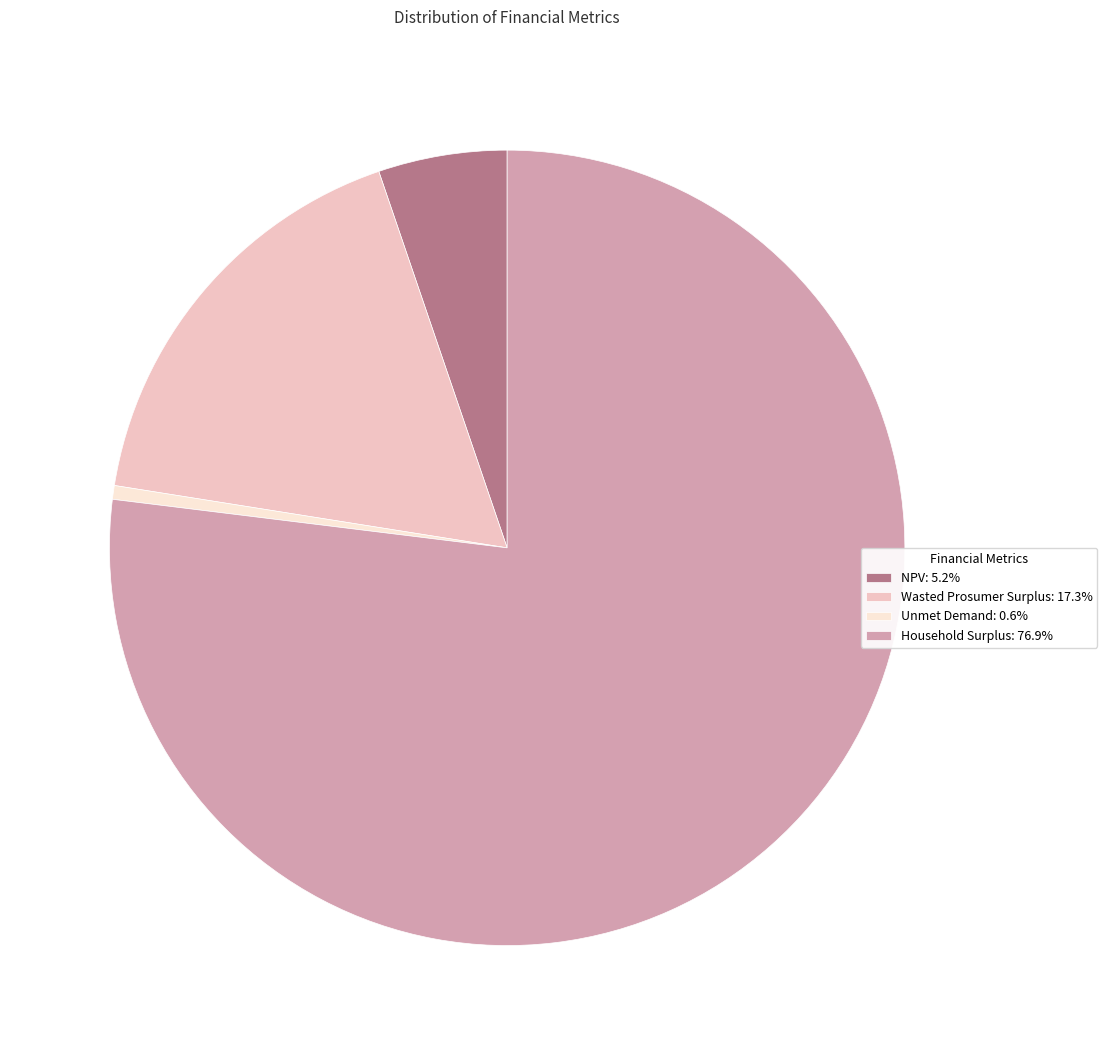

Is there any slice that represents more than half of the pie?

Yes